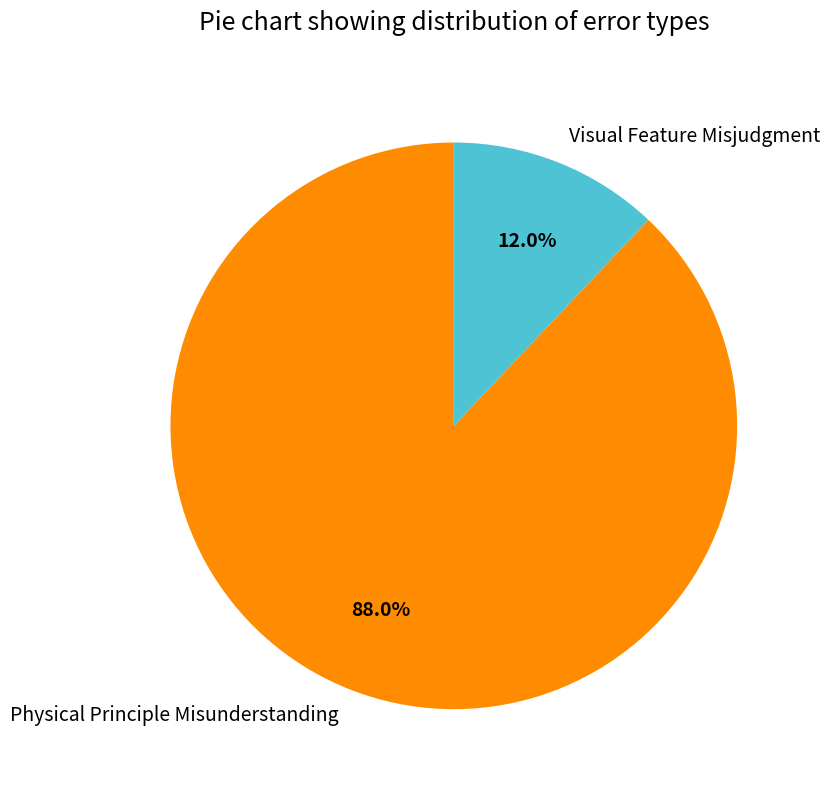

Is there a majority slice in this chart?

Yes